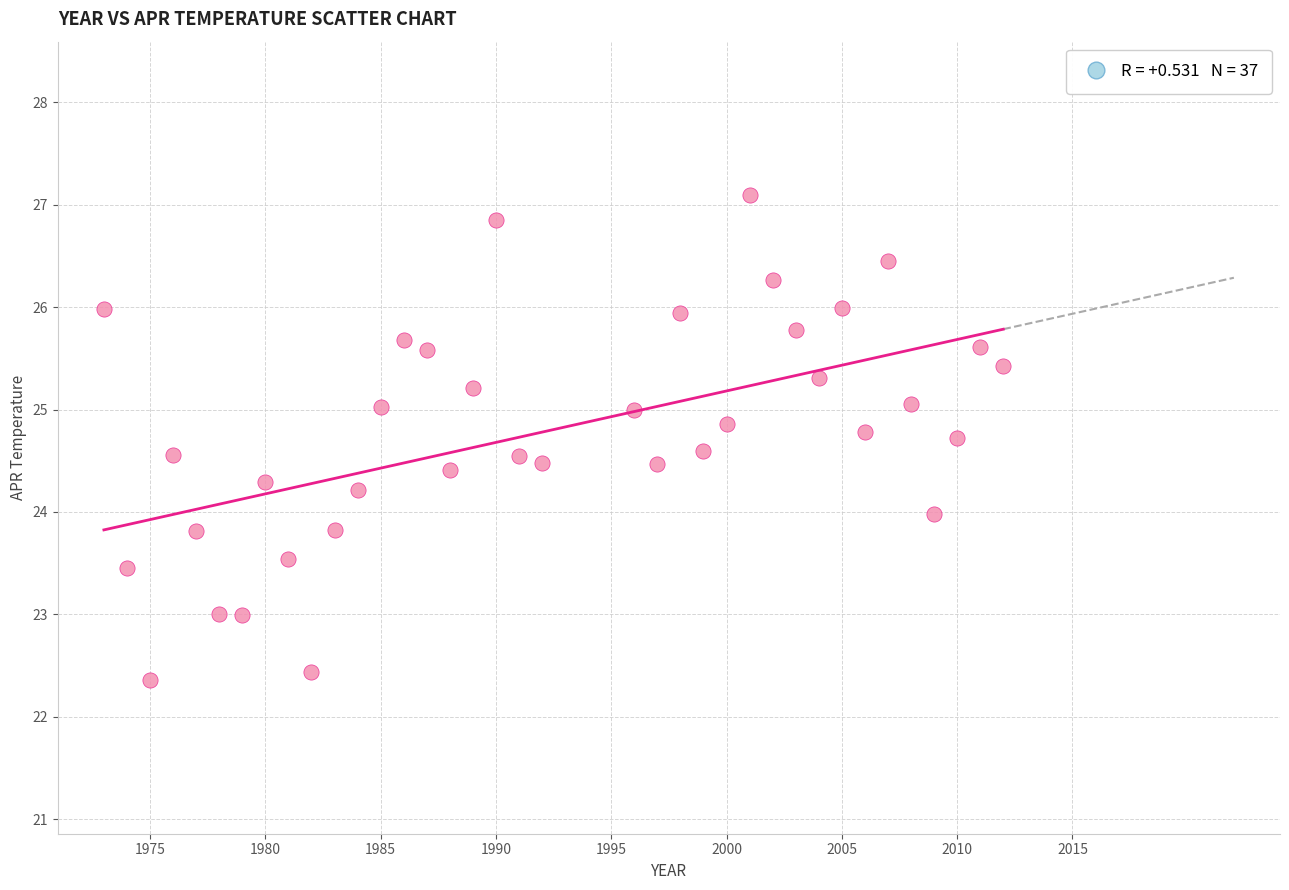

What is the range of Y values (max minus min)?

4.7